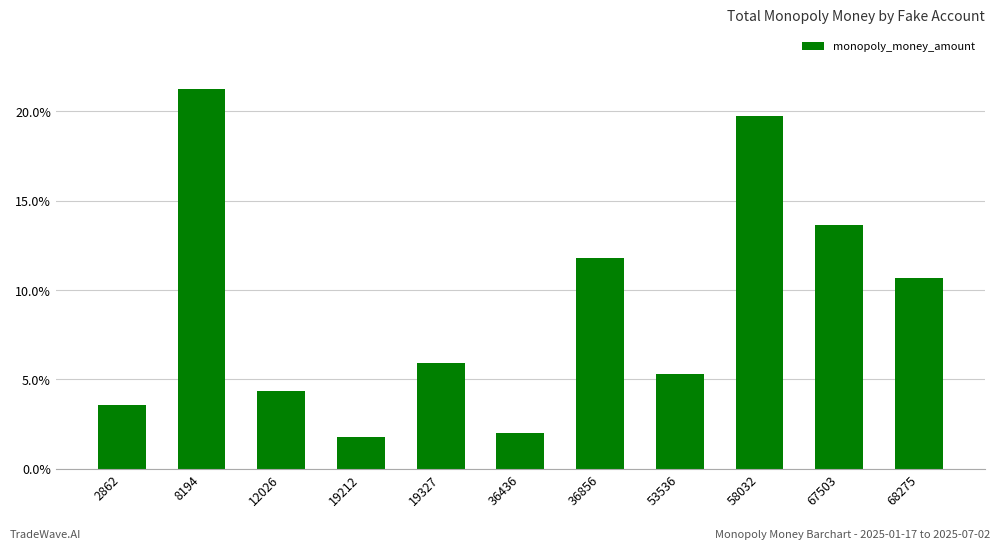

The chart shows a value of 5.9 at 19327. True or false?

True